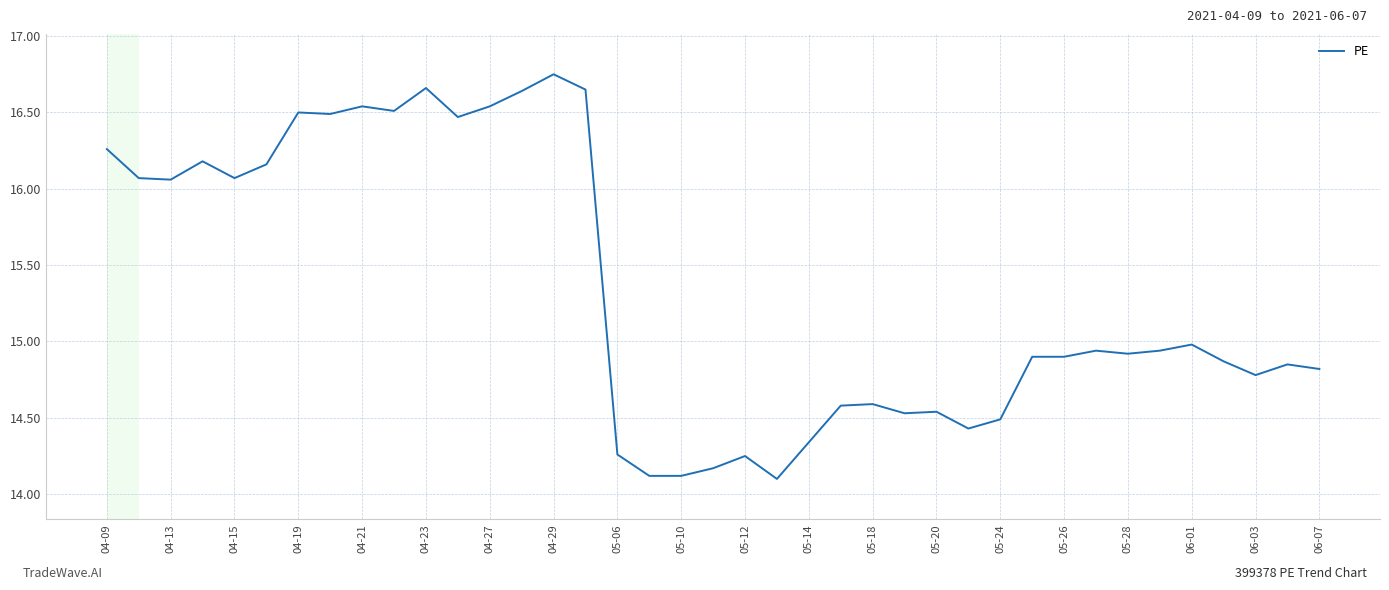

Approximately how many times larger is the value at 06-07 compared to 04-29?

0.9